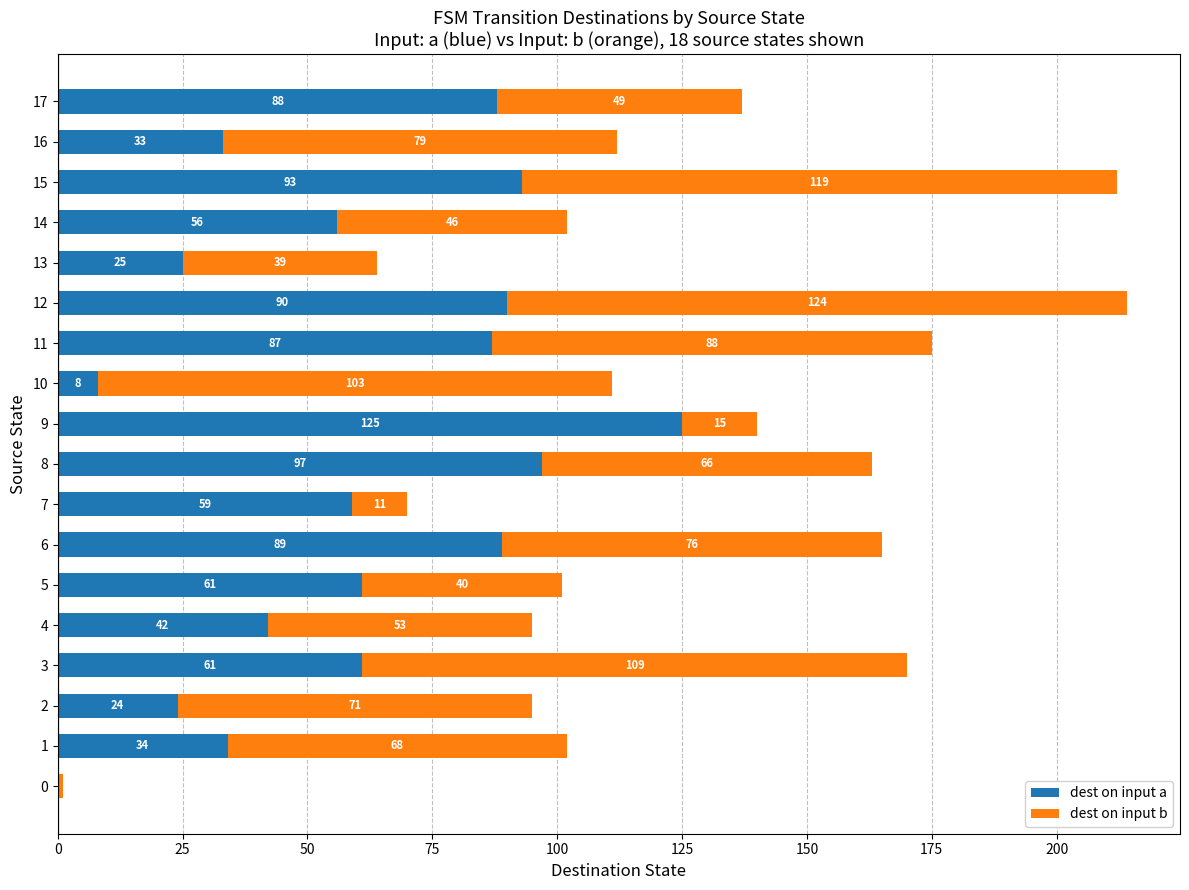

Which category has the highest value in the dest on input a series?

9